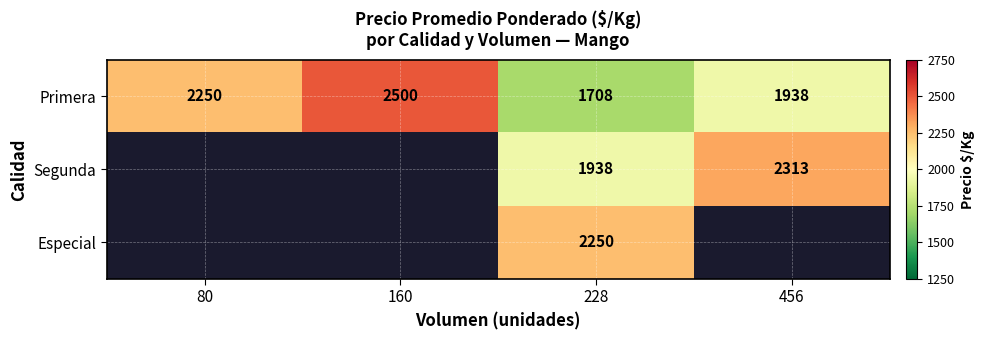

At which category does the chart reach its minimum across all series?

228